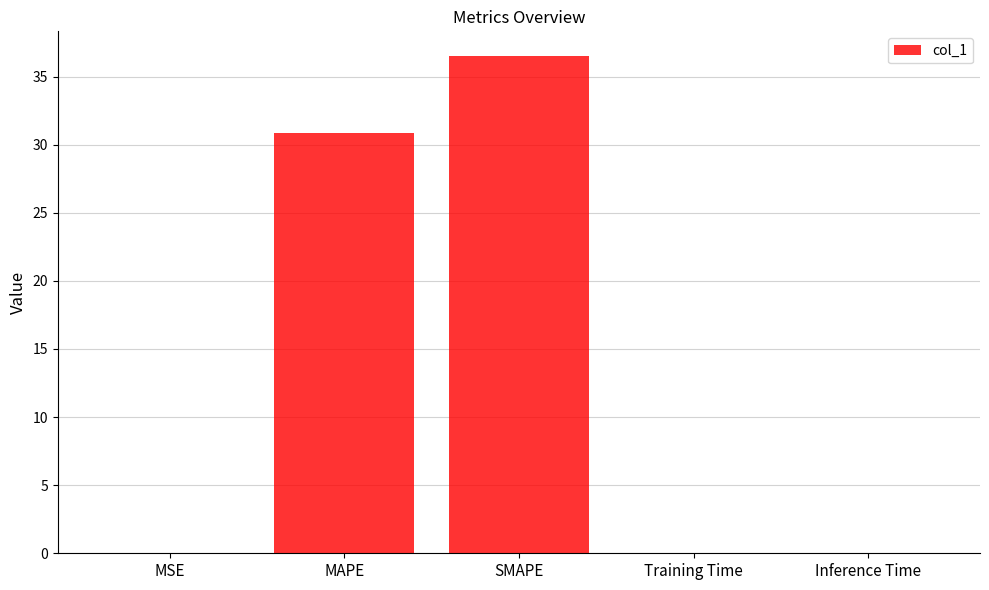

What is the sum of the values at Training Time and MAPE?

30.9